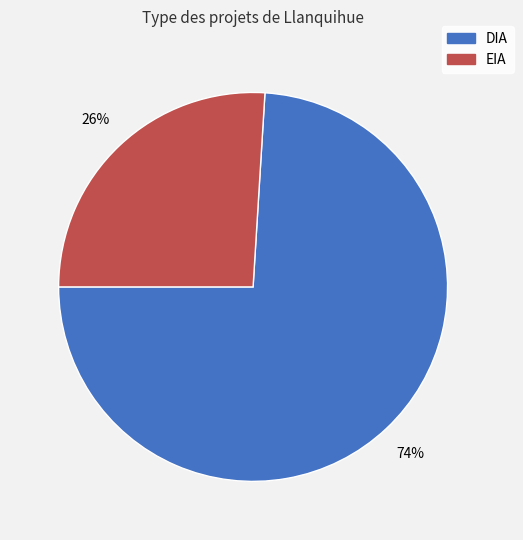

To the nearest percent, what portion does DIA represent?

74%